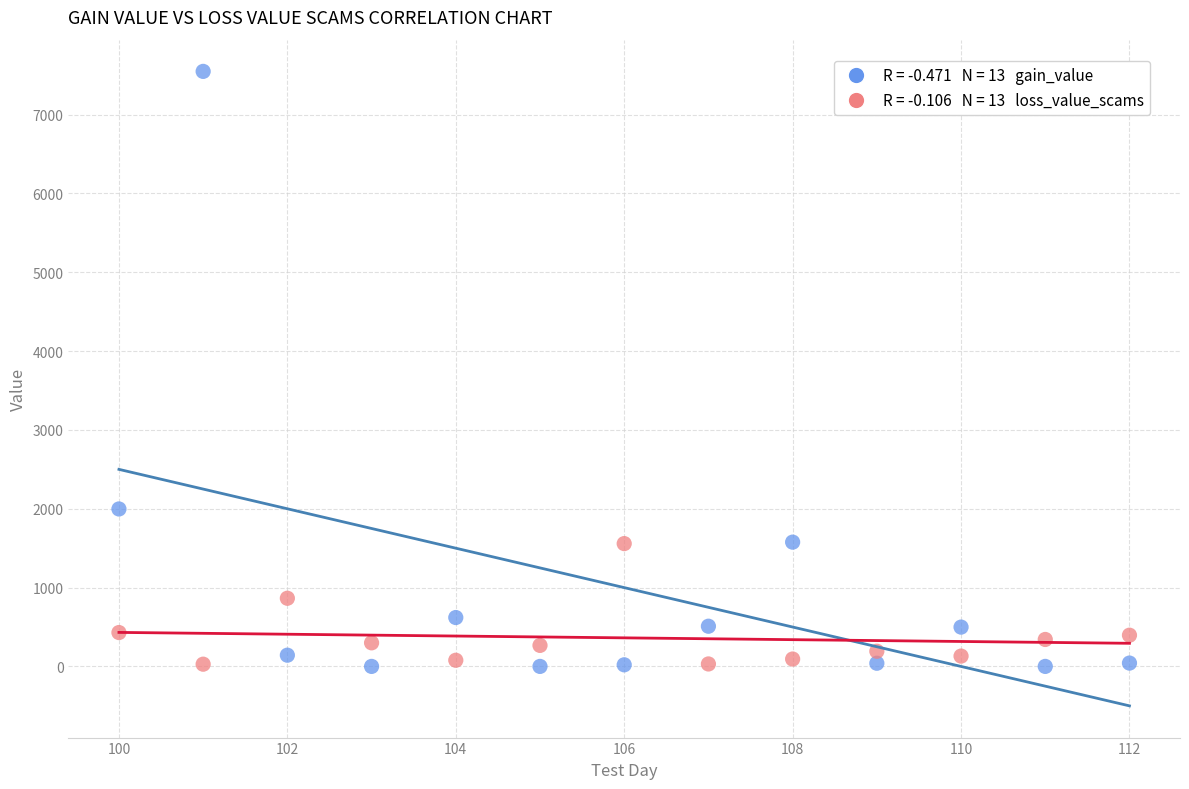

Across all data points, what is the range of Y values (max minus min)?

7547.0